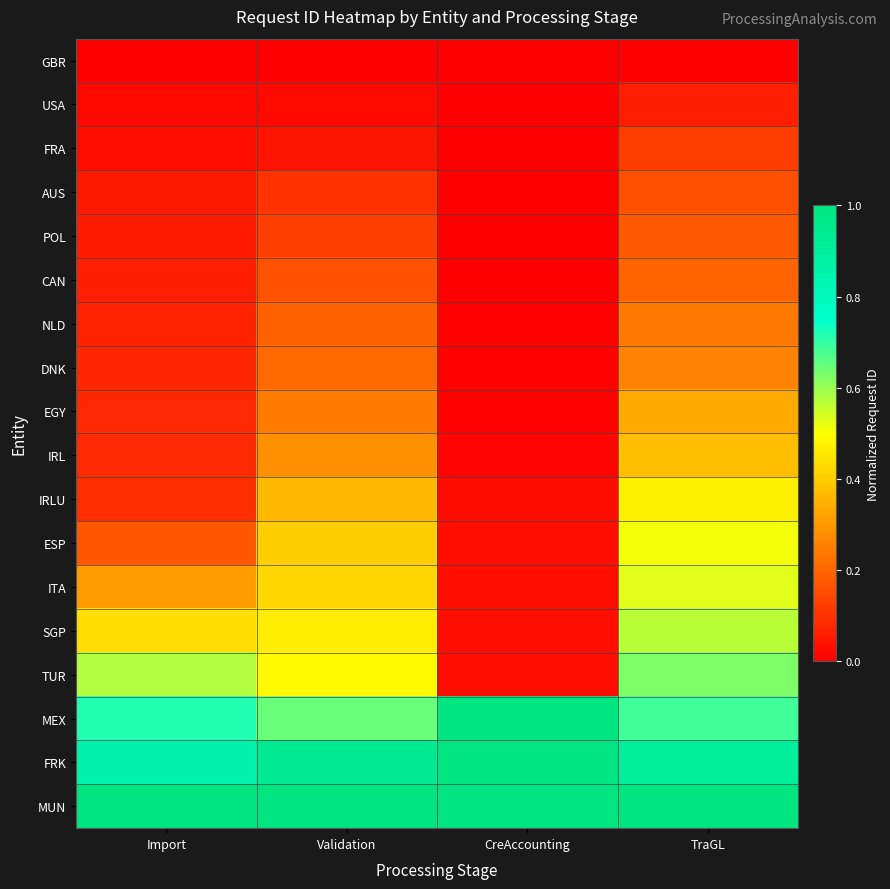

Reading left to right, what are all the values shown in this chart?

GBR: Import=0.0	Validation=0.0	CreAccounting=0.0	TraGL=0.0
USA: Import=0.0	Validation=0.0	CreAccounting=0.0	TraGL=0.1
FRA: Import=0.0	Validation=0.0	CreAccounting=0.0	TraGL=0.1
AUS: Import=0.0	Validation=0.1	CreAccounting=0.0	TraGL=0.2
POL: Import=0.1	Validation=0.1	CreAccounting=0.0	TraGL=0.2
CAN: Import=0.1	Validation=0.2	CreAccounting=0.0	TraGL=0.2
NLD: Import=0.1	Validation=0.2	CreAccounting=0.0	TraGL=0.2
DNK: Import=0.1	Validation=0.2	CreAccounting=0.0	TraGL=0.3
EGY: Import=0.1	Validation=0.2	CreAccounting=0.0	TraGL=0.3
IRL: Import=0.1	Validation=0.3	CreAccounting=0.0	TraGL=0.4
IRLU: Import=0.1	Validation=0.4	CreAccounting=0.0	TraGL=0.5
ESP: Import=0.2	Validation=0.4	CreAccounting=0.0	TraGL=0.5
ITA: Import=0.3	Validation=0.4	CreAccounting=0.0	TraGL=0.5
SGP: Import=0.4	Validation=0.5	CreAccounting=0.0	TraGL=0.6
TUR: Import=0.6	Validation=0.5	CreAccounting=0.0	TraGL=0.6
MEX: Import=0.7	Validation=0.6	CreAccounting=1.0	TraGL=0.7
FRK: Import=0.9	Validation=0.9	CreAccounting=1.0	TraGL=0.9
MUN: Import=1.0	Validation=1.0	CreAccounting=1.0	TraGL=1.0